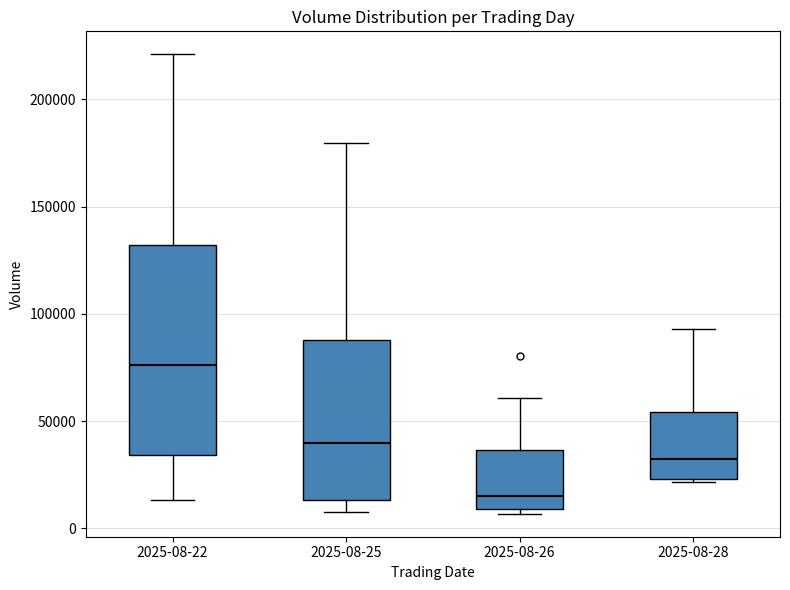

Comparing the boxes themselves (not the whiskers), which one is the tallest?

2025-08-22